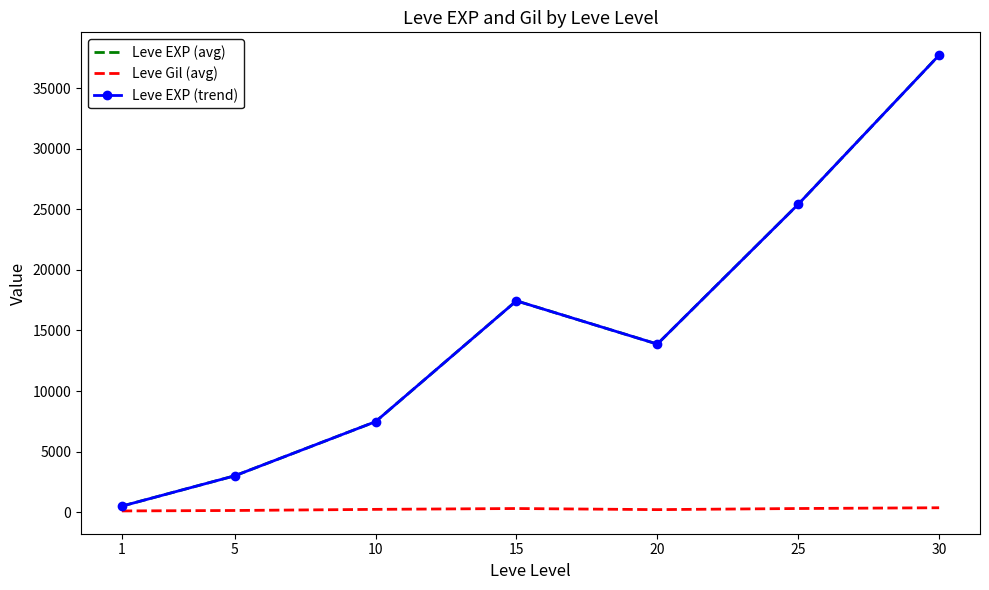

What are all the series names shown in the legend?

Leve EXP (avg), Leve Gil (avg), Leve EXP (trend)